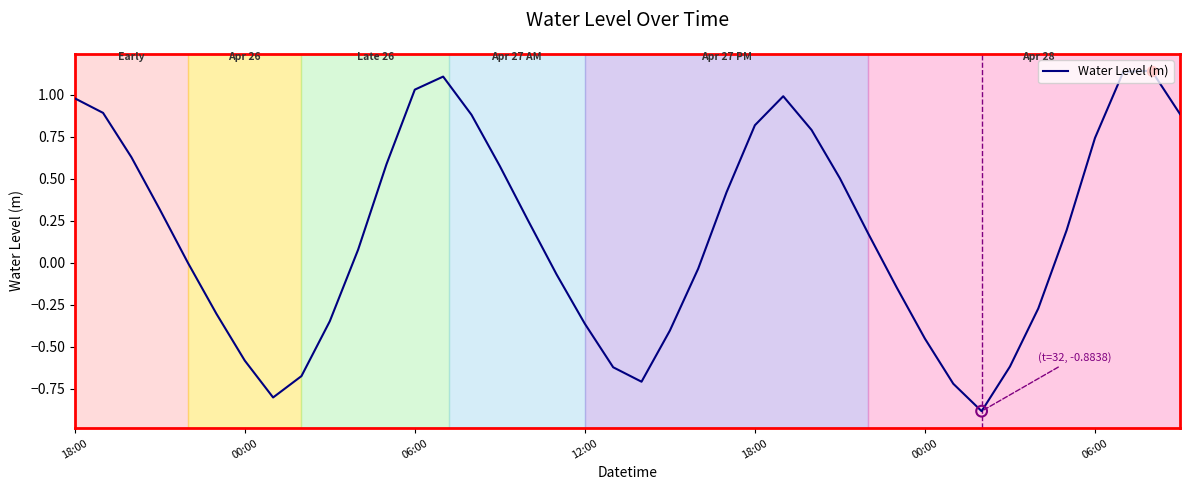

What is the smallest value displayed?

-0.9